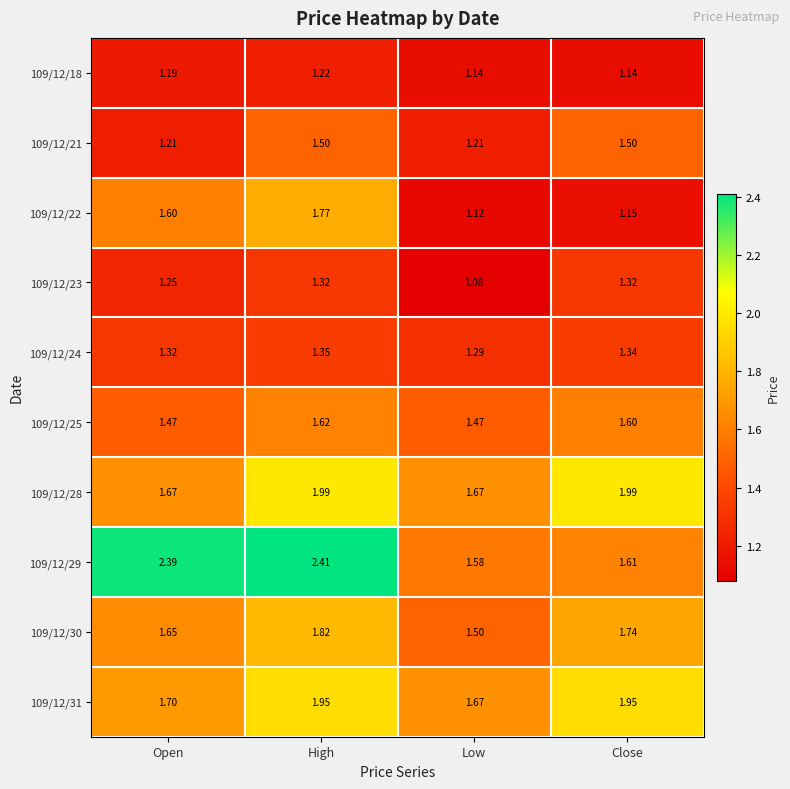

At which category is the sum across all series the highest?

High